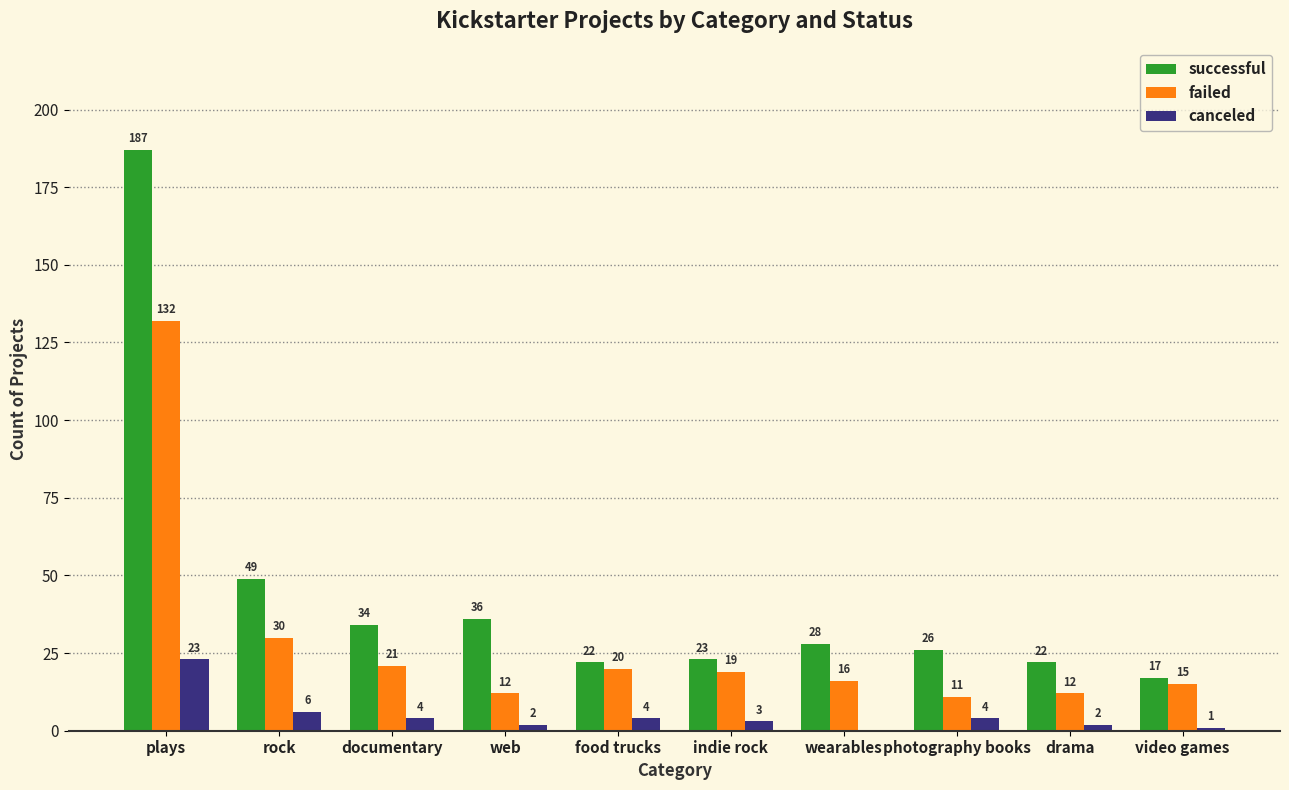

Which series has the widest spread of values?

successful